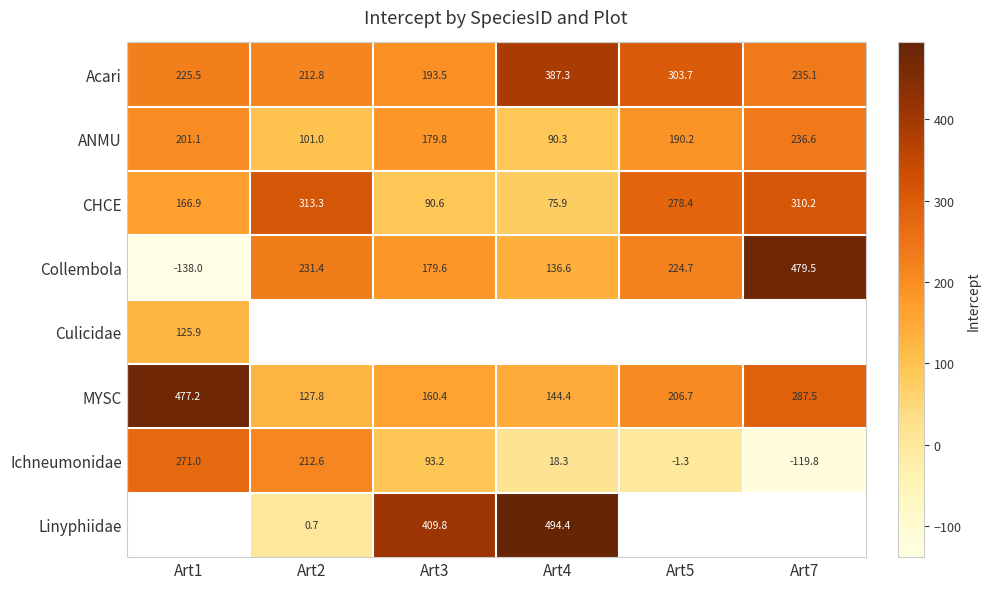

How many data points does each series have?

6